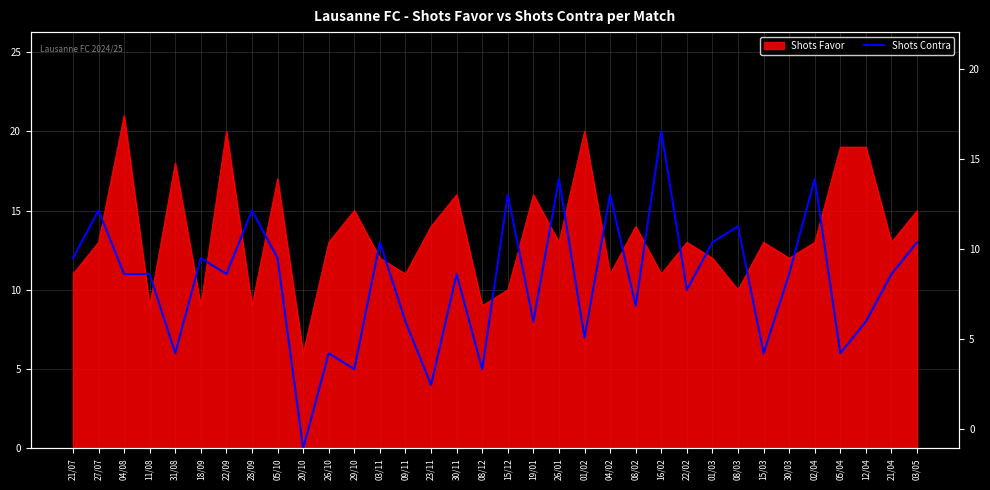

The value at 19/01 is 14. True or false?

False